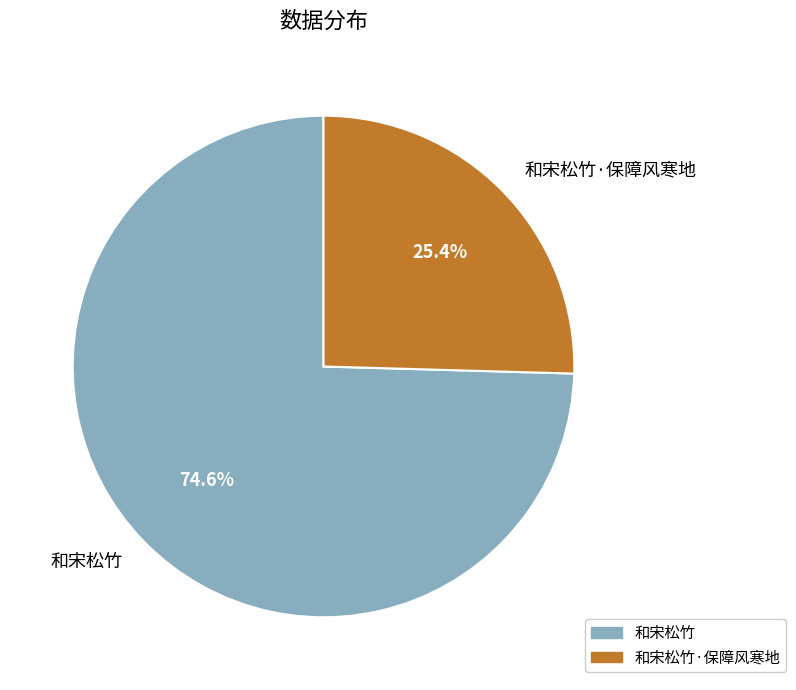

What percentage is NOT represented by 和宋松竹·保障风寒地?

74.6%